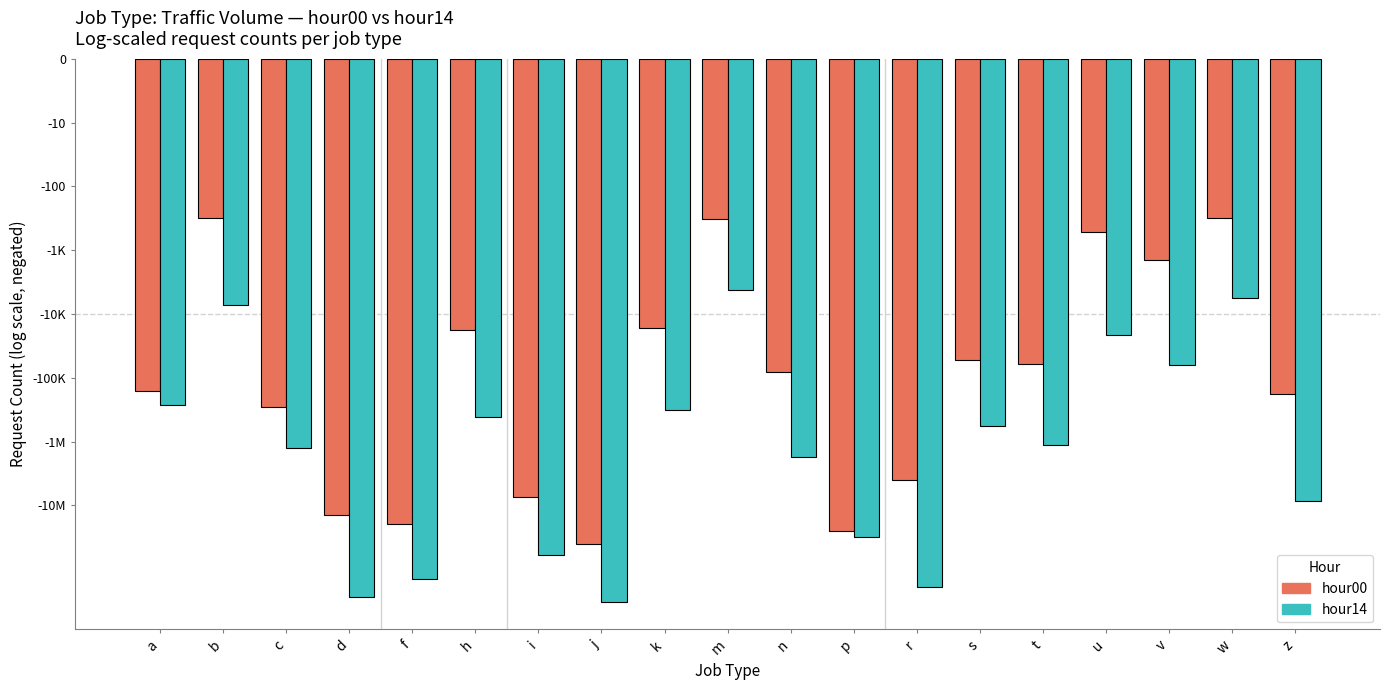

Are the bars grouped side by side (vs. stacked)?

Yes